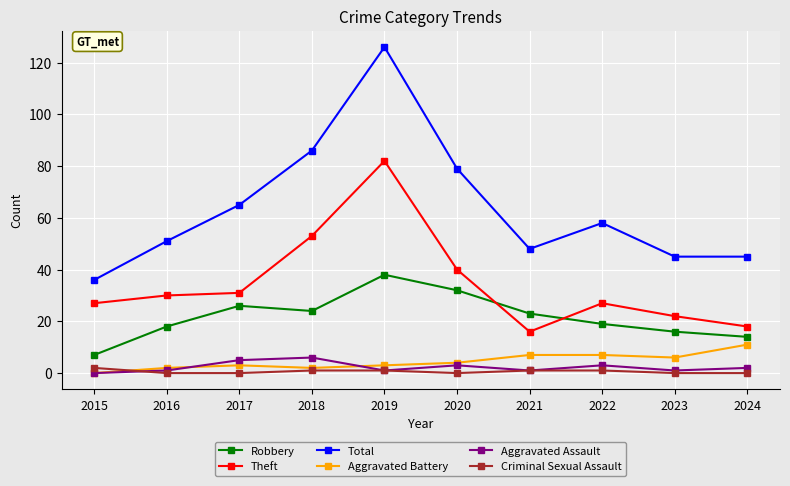

What is the greatest value displayed?

126